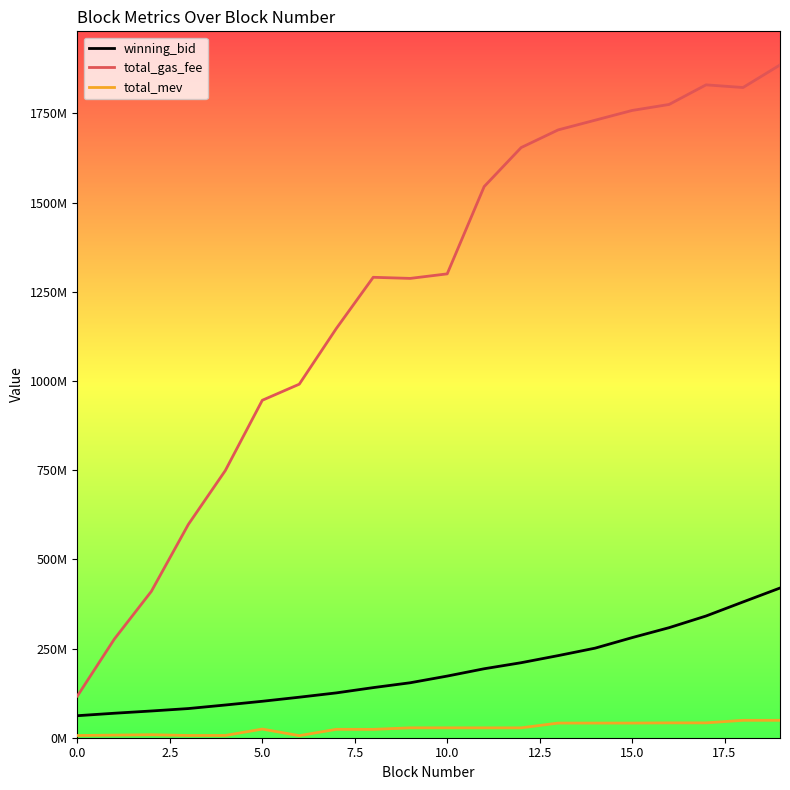

Is this an area chart (filled region under the line)?

No